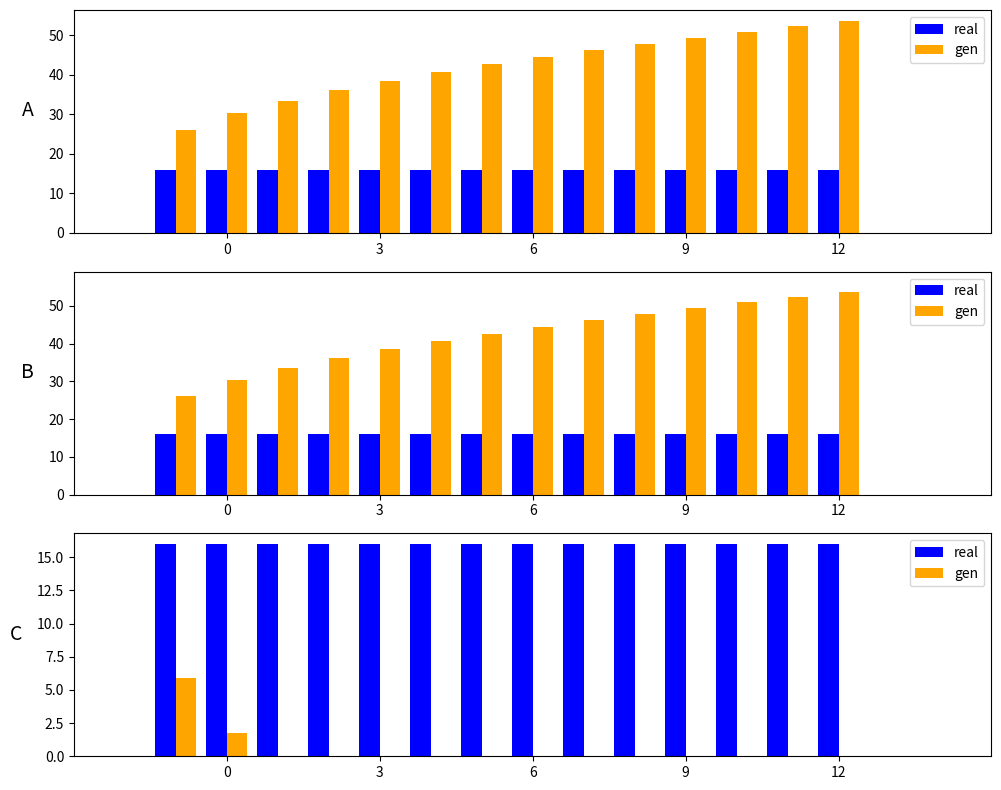

Is the value of gen at 0 greater than the value of real at 10?

No